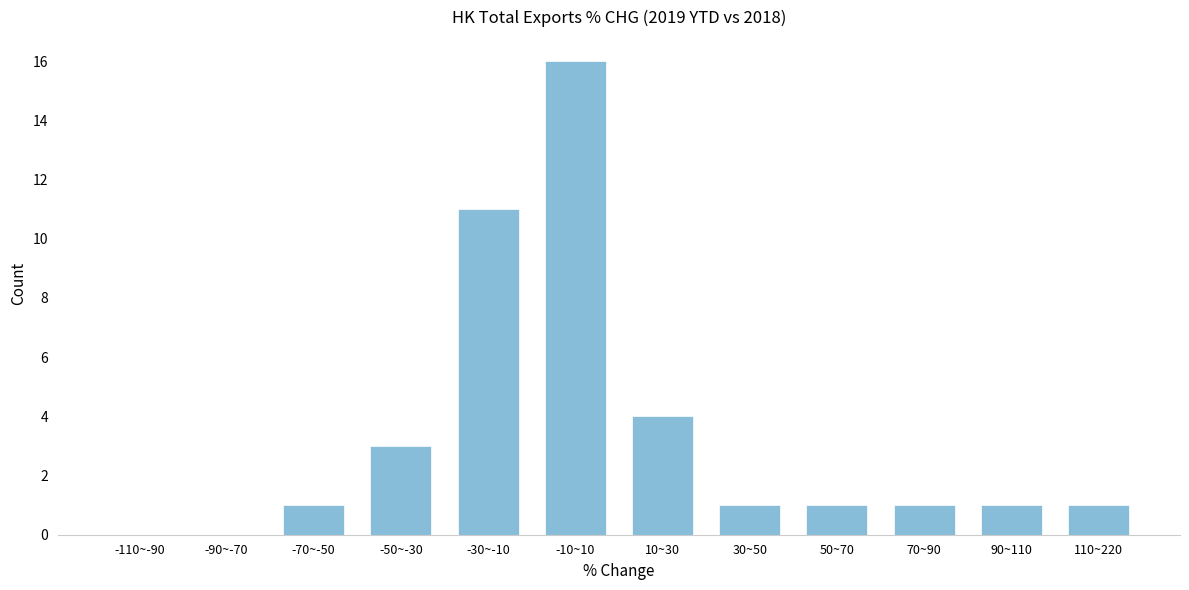

Reading right to left, what are all the values shown in this chart?

110~220=1	90~110=1	70~90=1	50~70=1	30~50=1	10~30=4	-10~10=16	-30~-10=11	-50~-30=3	-70~-50=1	-90~-70=0	-110~-90=0